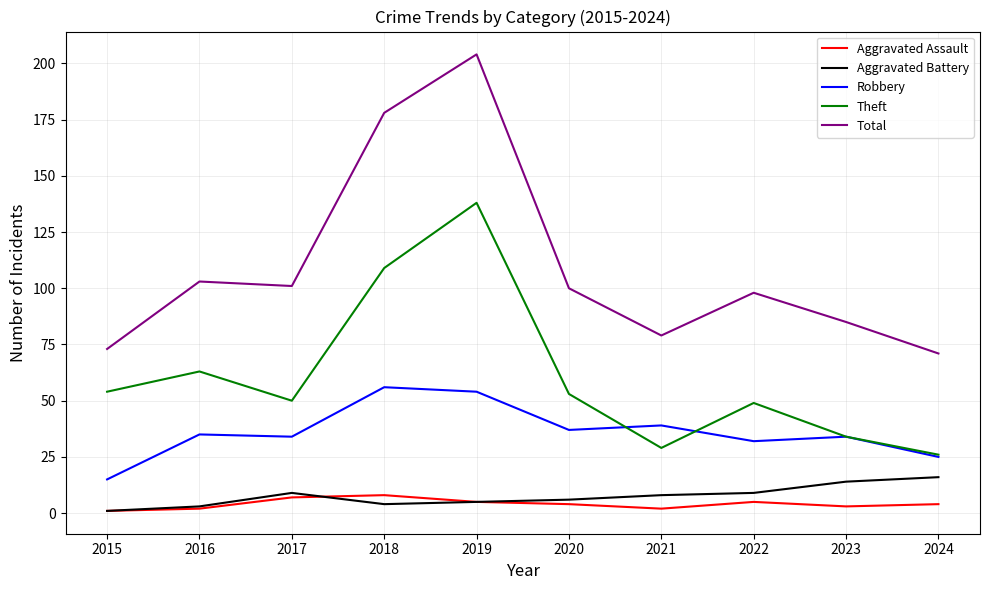

Reading right to left, list all the values displayed in this chart.

Aggravated Assault: 4	3	5	2	4	5	8	7	2	1
Aggravated Battery: 16	14	9	8	6	5	4	9	3	1
Robbery: 25	34	32	39	37	54	56	34	35	15
Theft: 26	34	49	29	53	138	109	50	63	54
Total: 71	85	98	79	100	204	178	101	103	73